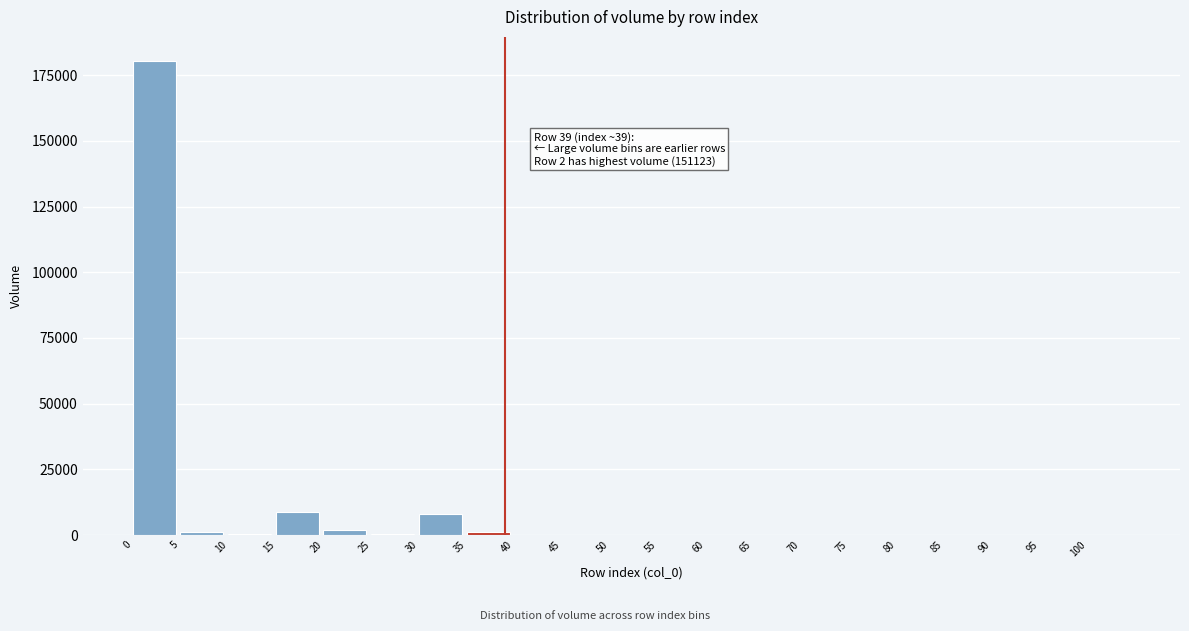

The value at 45 is 0.0. True or false?

True